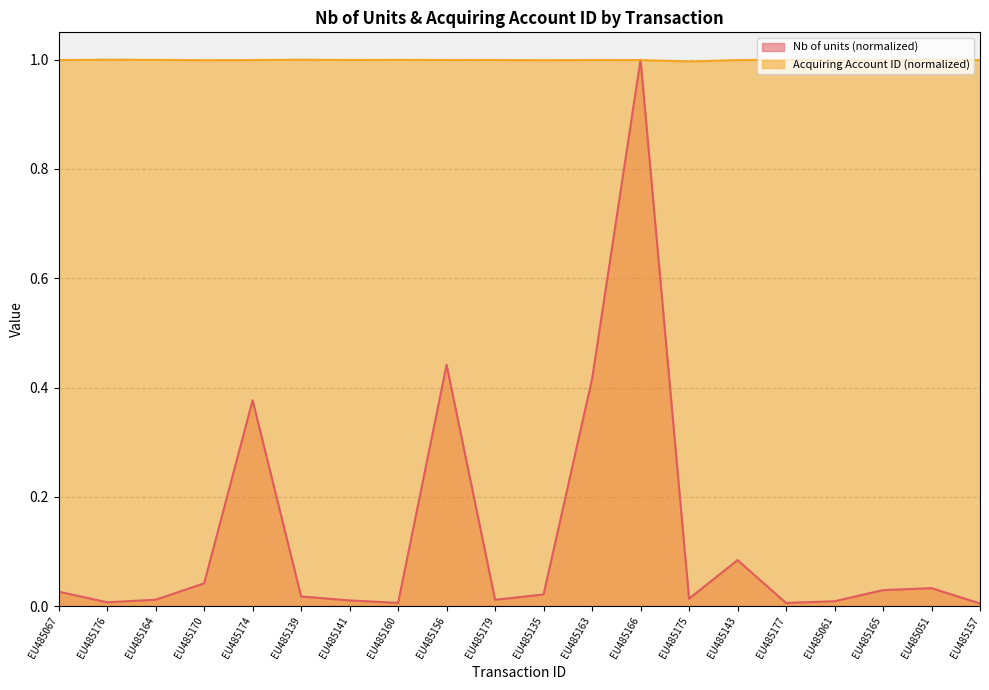

What is the label of the 17th point from the right?

EU485170